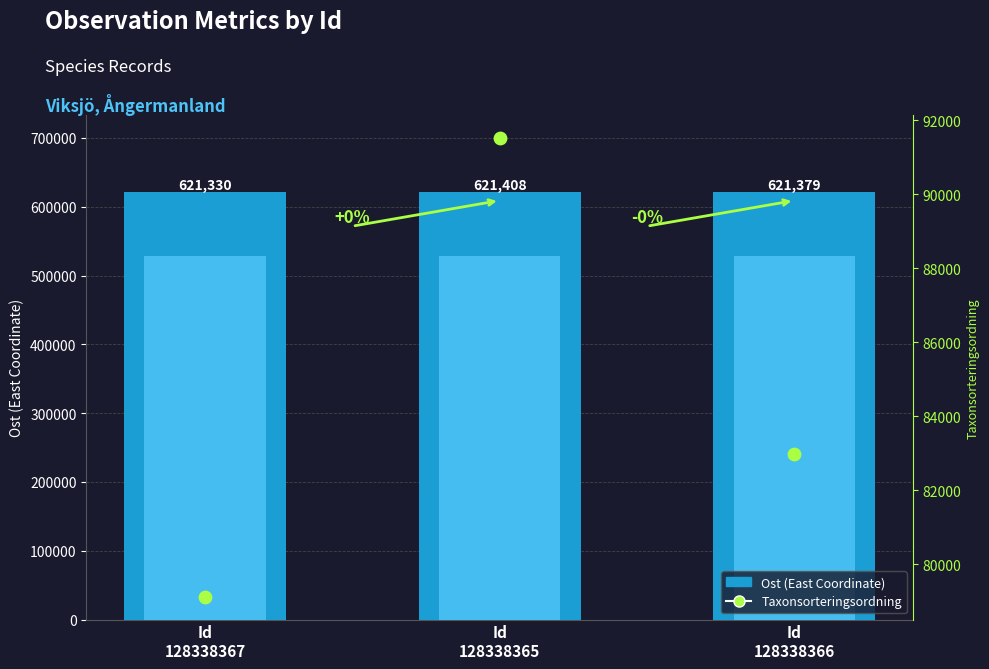

Which series contains the lowest Y value?

Taxonsorteringsordning